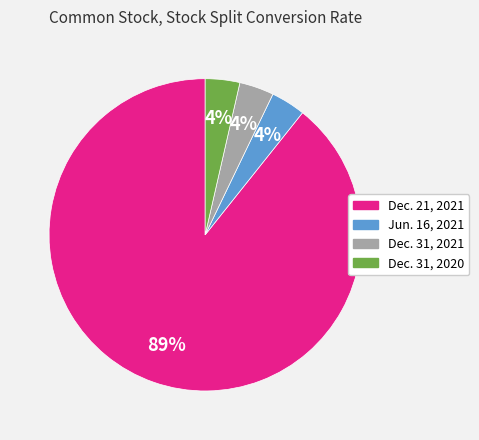

Which slice is the largest?

Dec. 21, 2021